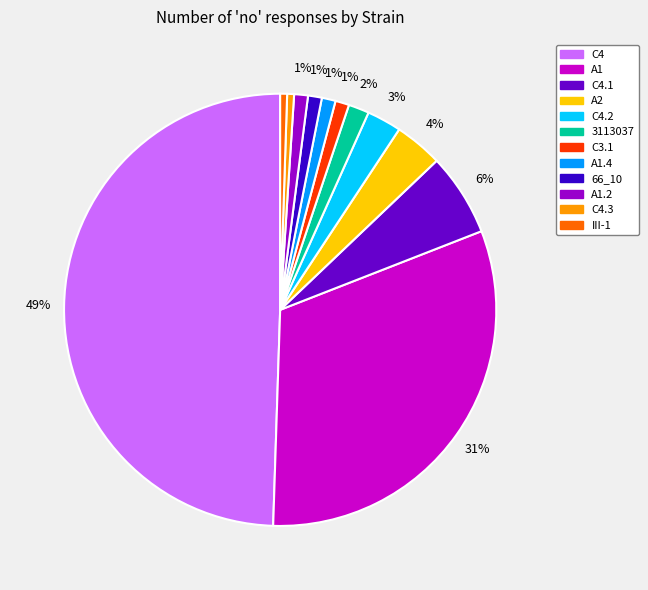

What percentage is the A1 slice, to the nearest percent?

31%